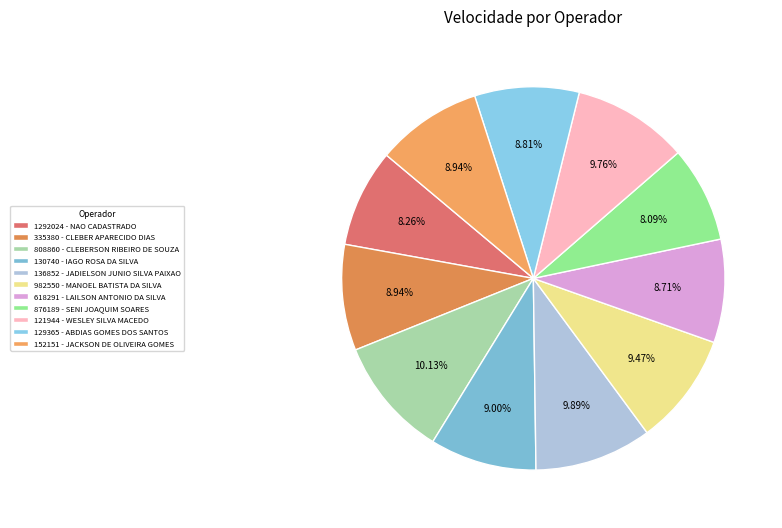

The 618291 - LAILSON ANTONIO DA SILVA slice represents 22% of the pie. True or false?

False